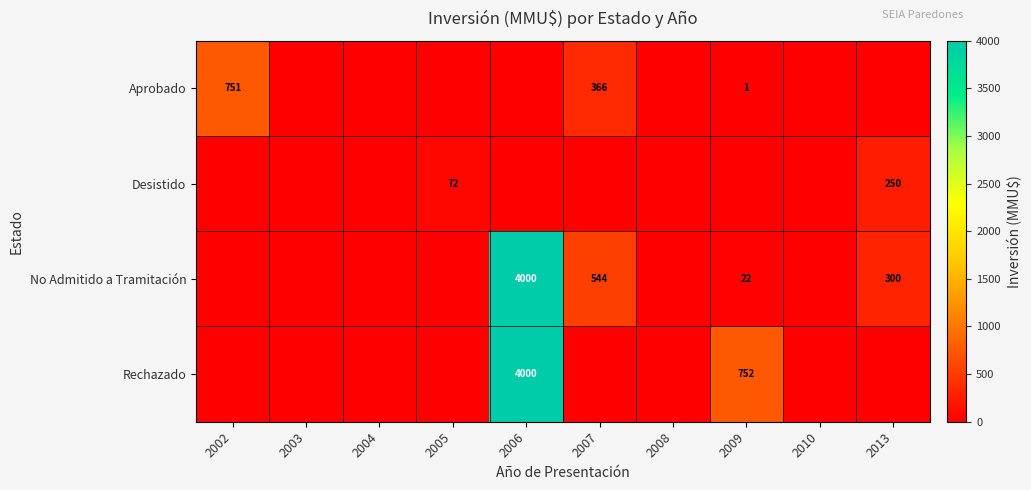

At which category is the sum across all series the highest?

2006